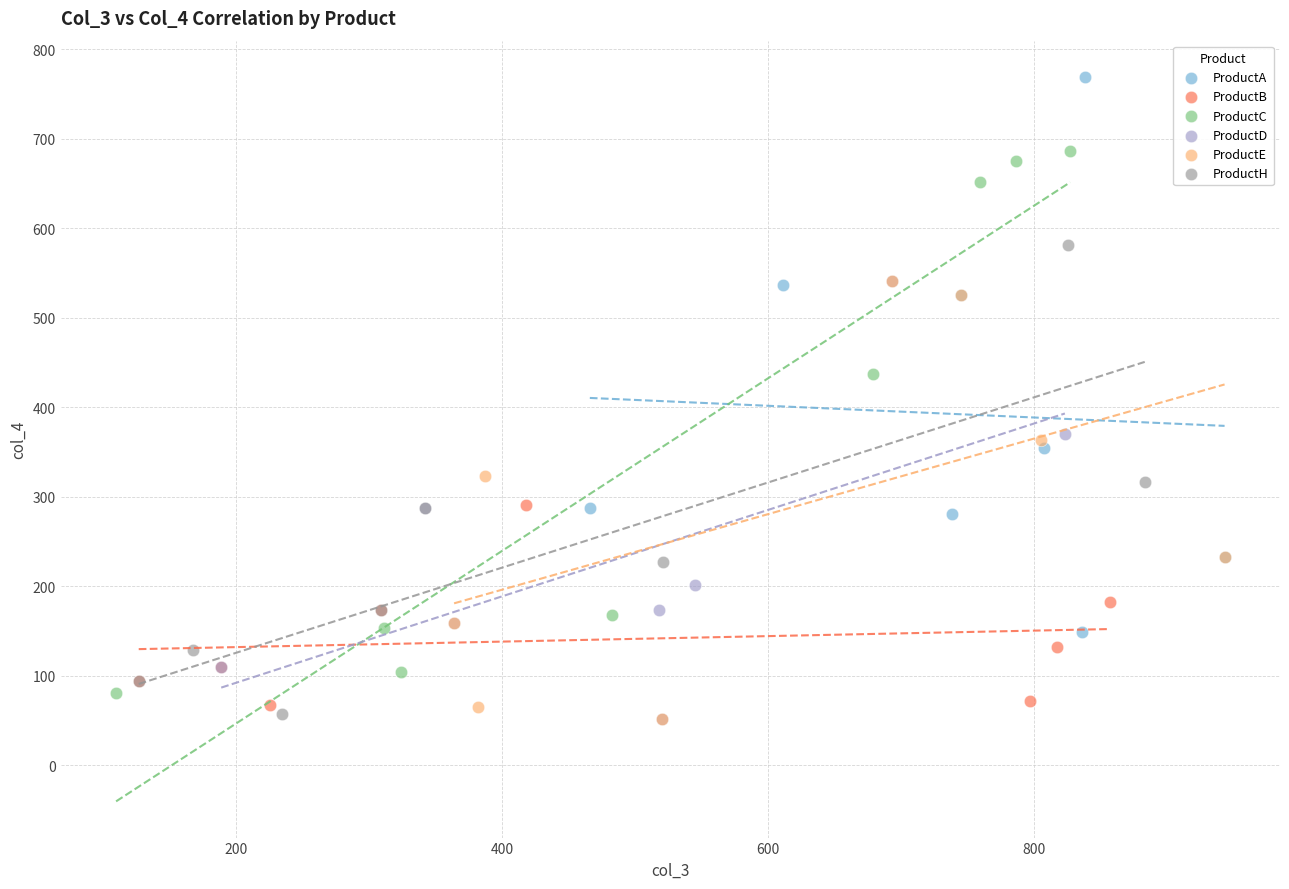

Which series contains the highest Y value?

ProductA